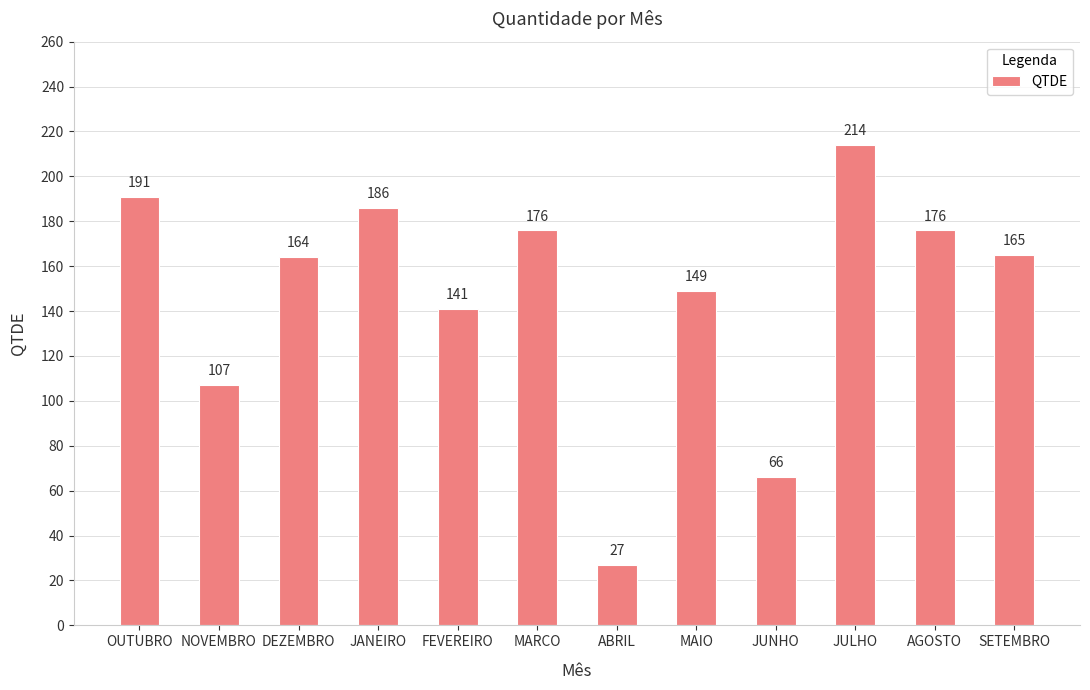

What is the change in value from ABRIL to SETEMBRO?

+138